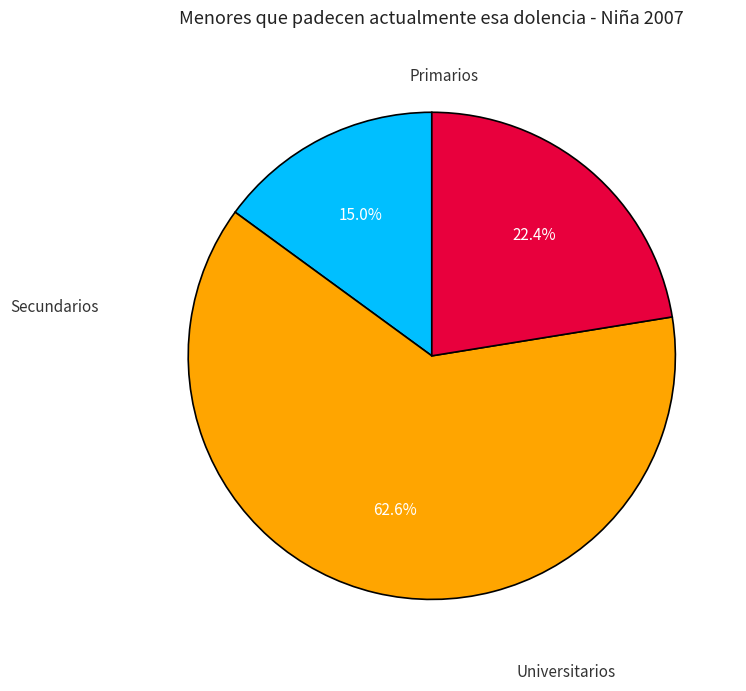

Count the number of slices in the pie.

3